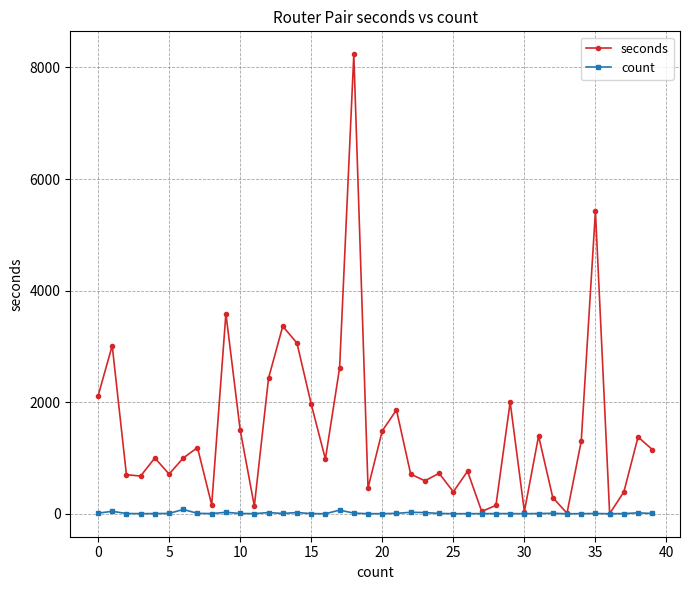

Rank the series by their maximum value, from lowest to highest.

count, seconds